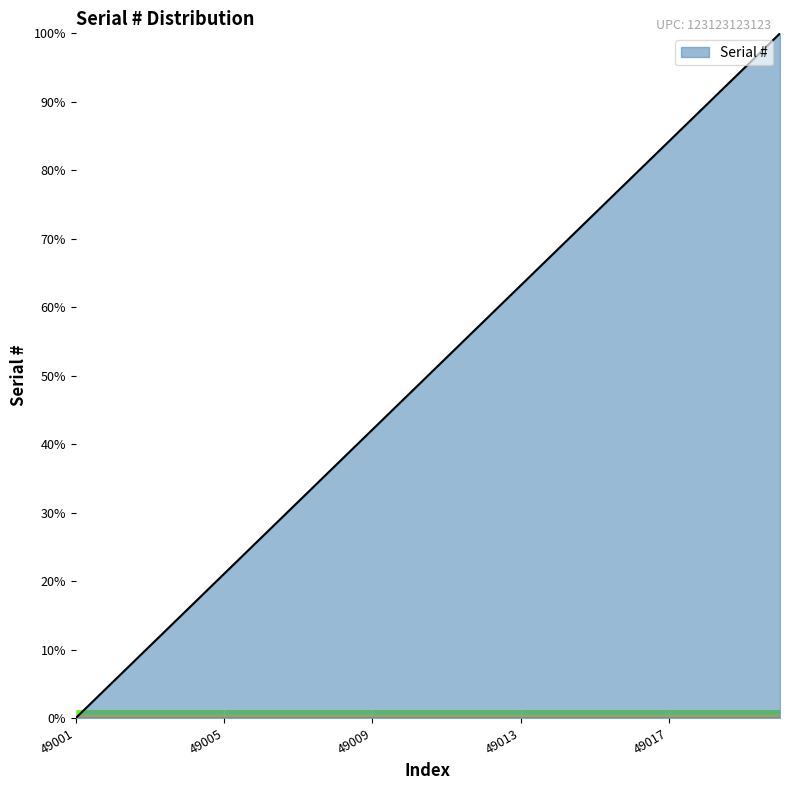

What is the greatest value displayed?

100.0